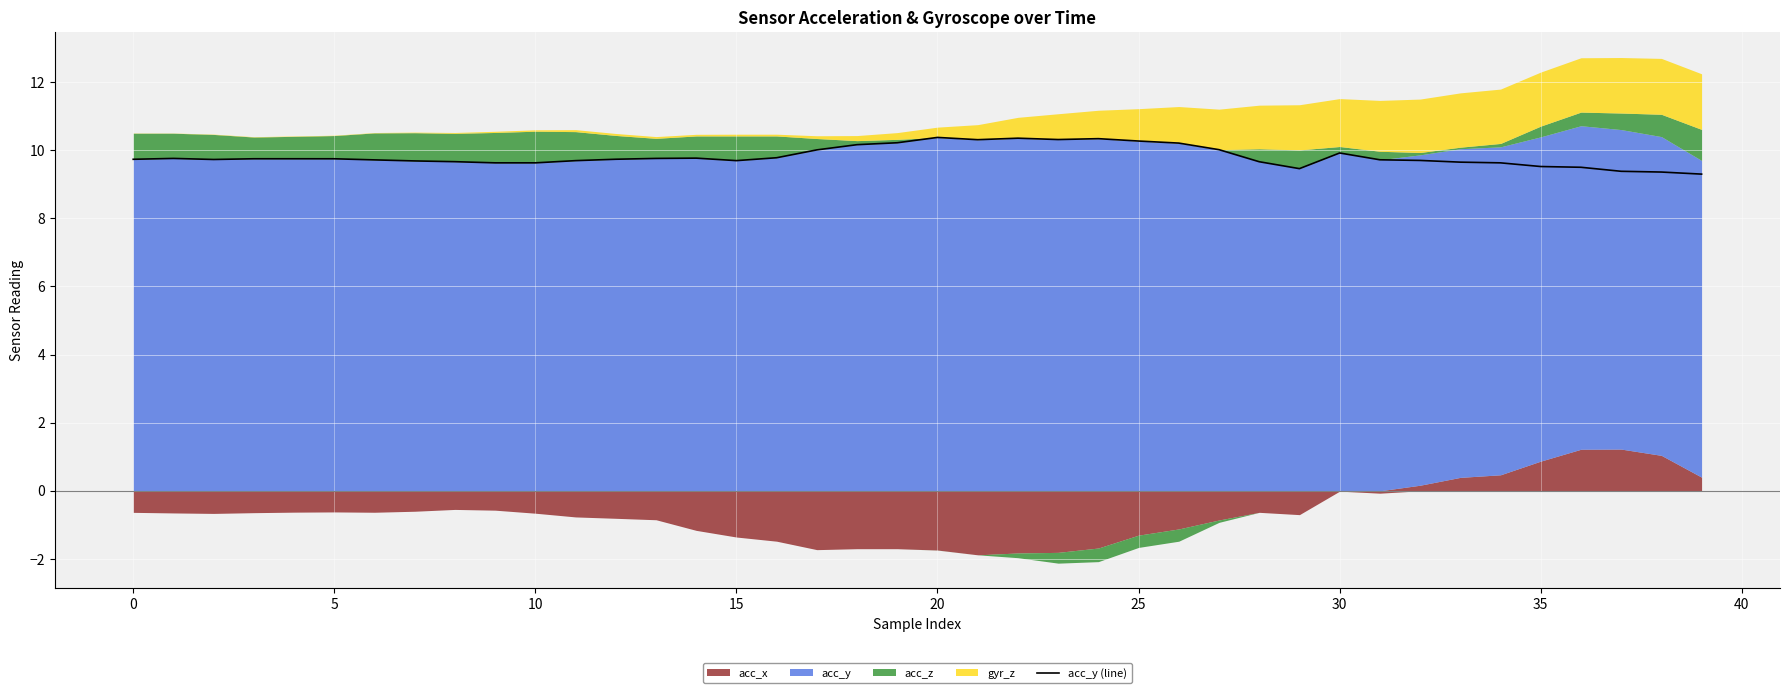

Is it true that the value at 18 is 10.2?

True